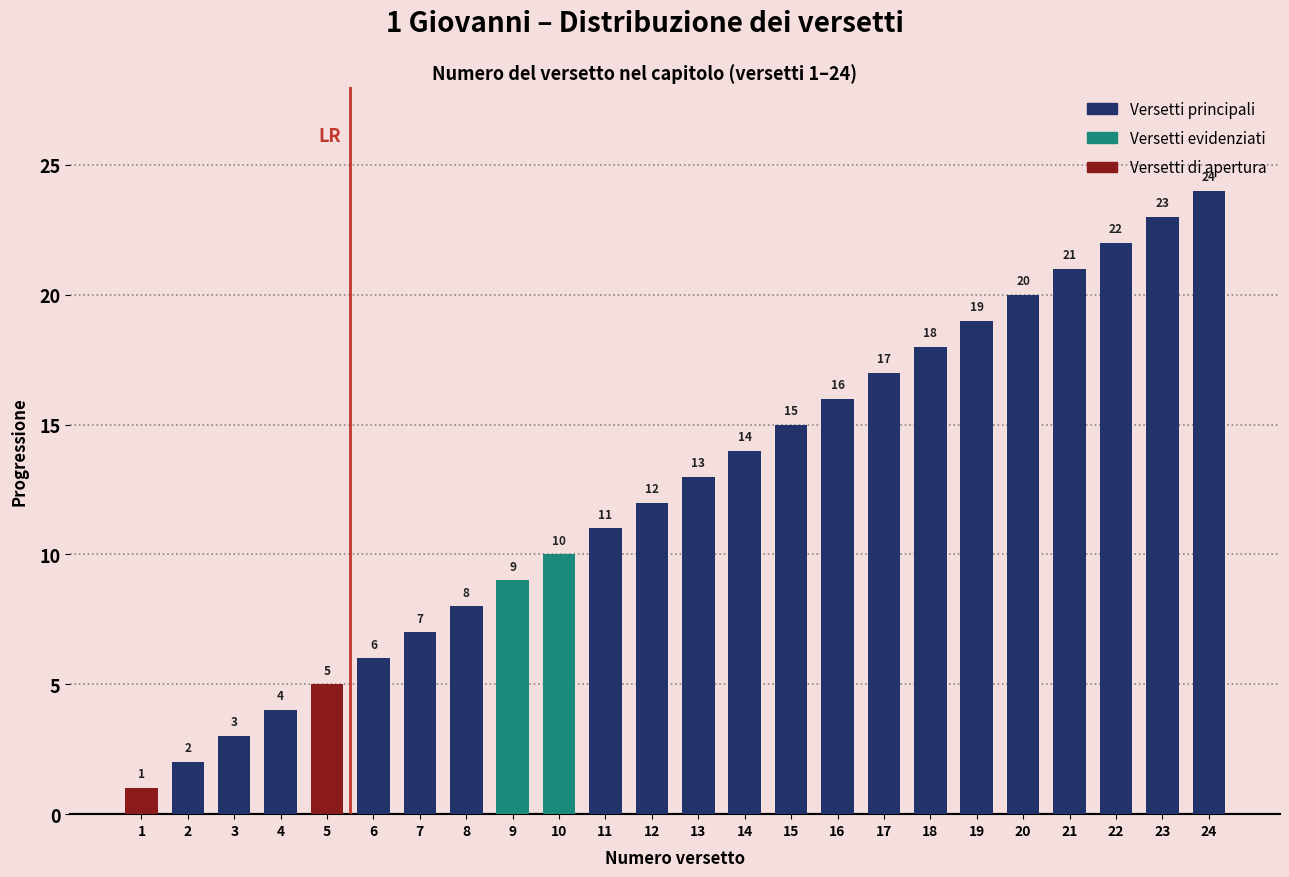

The chart shows a value of 16 at 16. True or false?

True